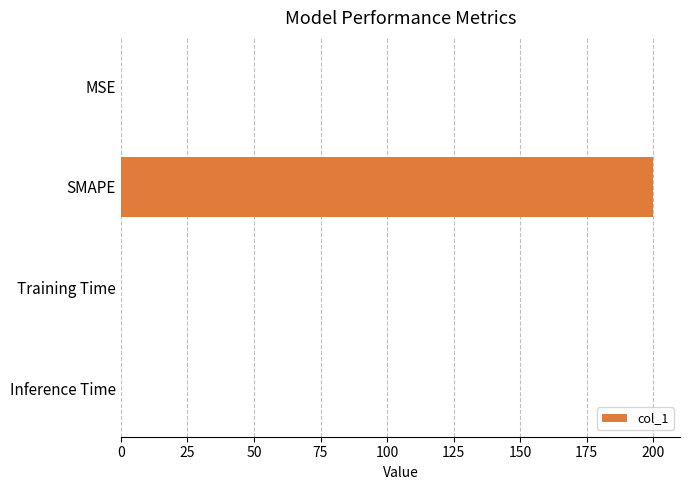

Which label corresponds to the largest value in the chart?

SMAPE